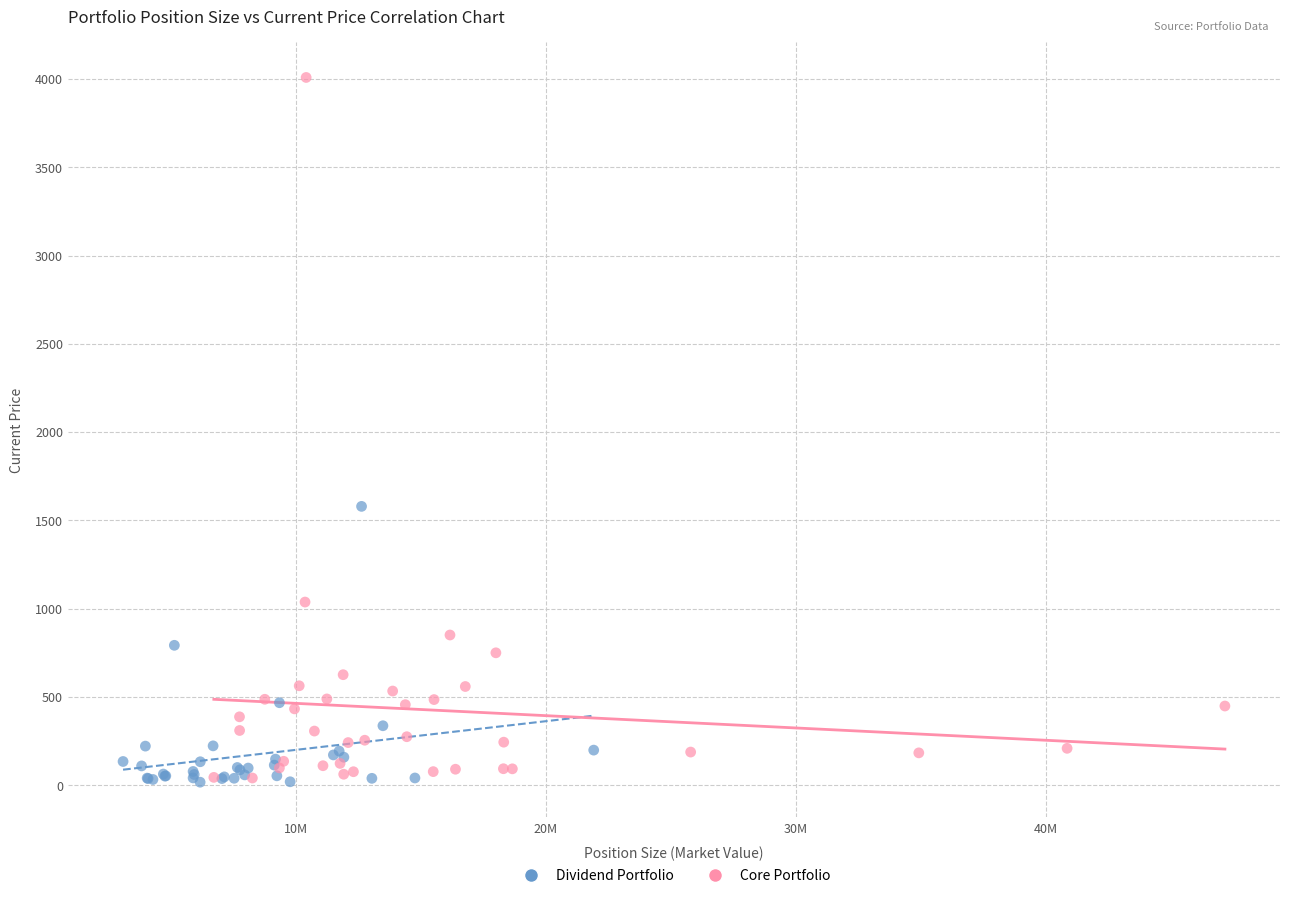

Which series has the widest spread of Y values?

Core Portfolio